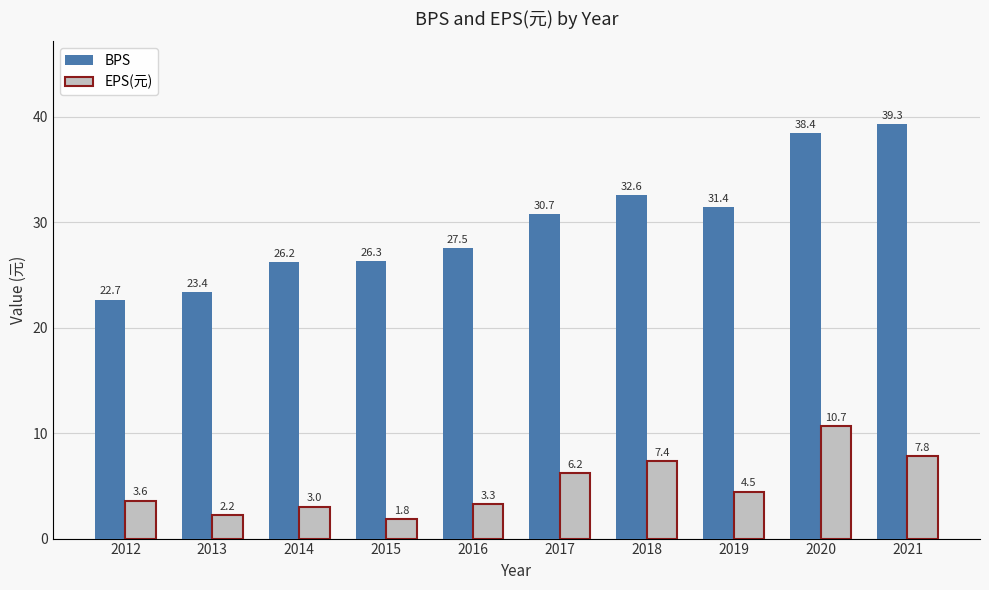

What is the greatest value displayed?

39.3